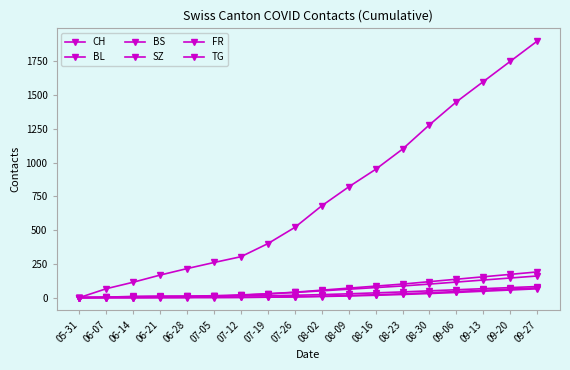

How many data points in TG are less than 10?

9